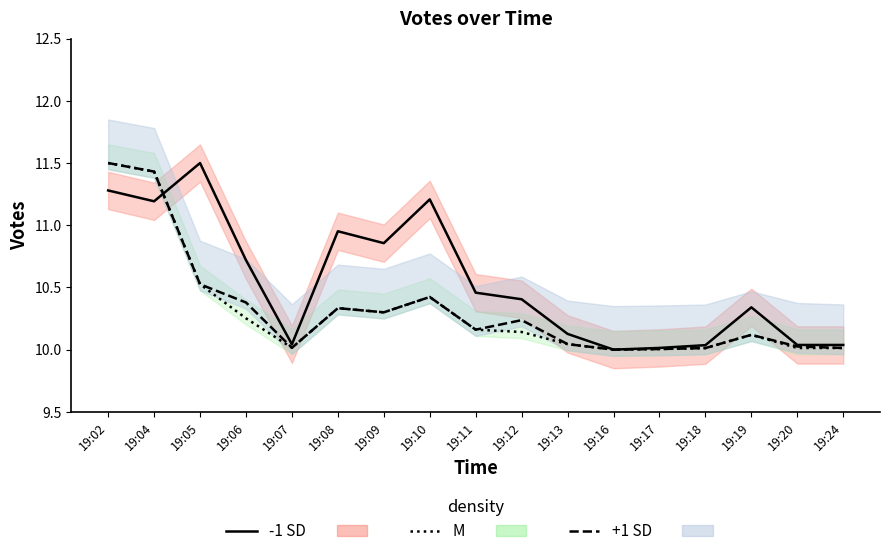

What is the difference between the second highest and minimum values in the -1 SD series?

1.3